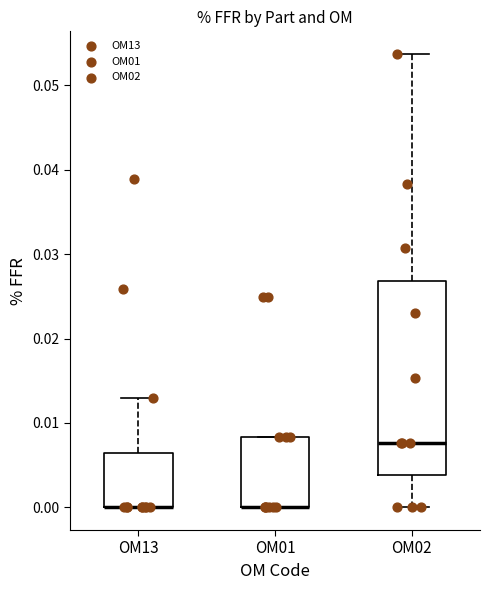

Comparing the boxes themselves (not the whiskers), which one is the tallest?

OM02